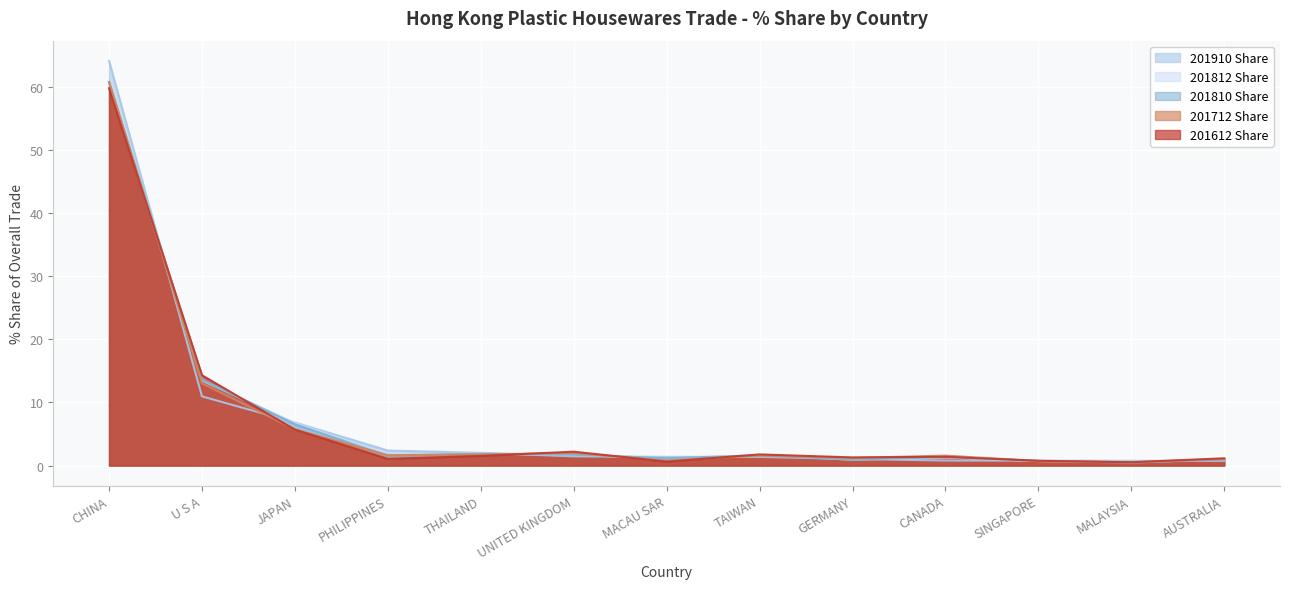

The value of 201612 Share at UNITED KINGDOM is 3.8. True or false?

False